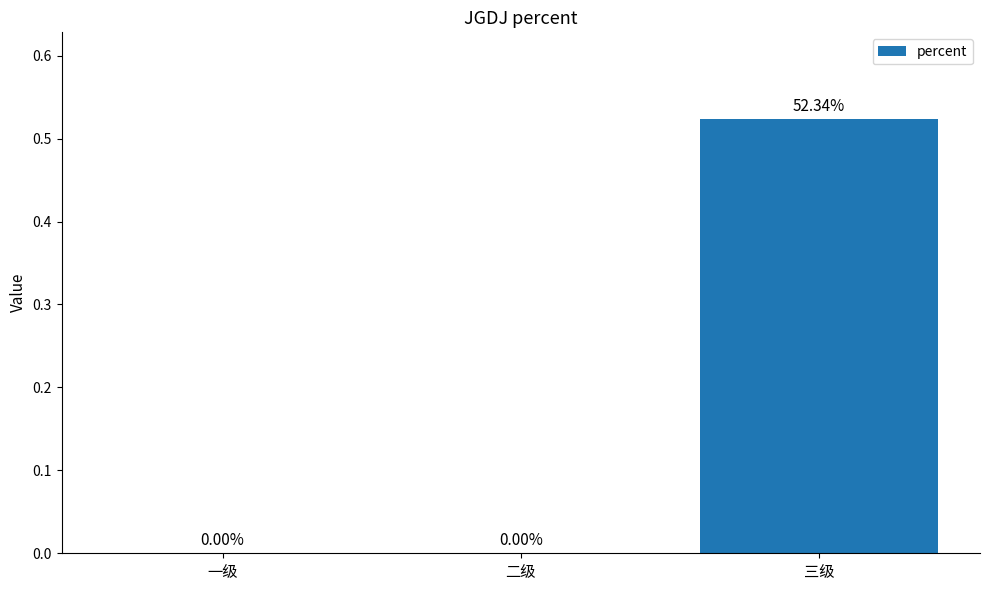

What is the change in value from 一级 to 三级?

+0.5